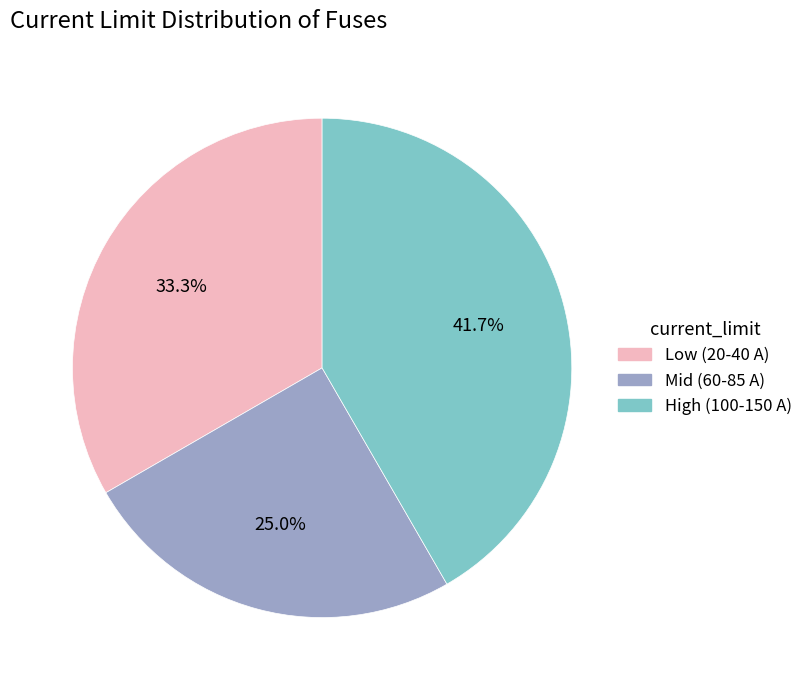

Does any single category account for the majority?

No